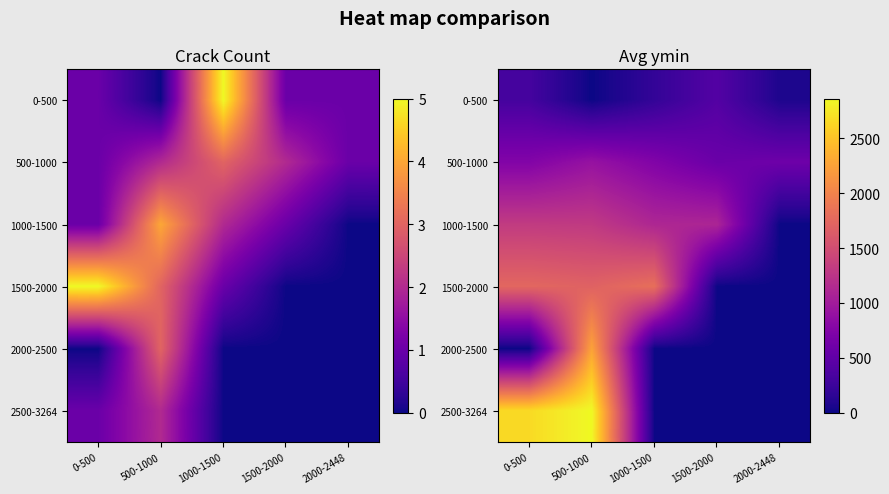

Which category has the highest value across all series?

500-1000